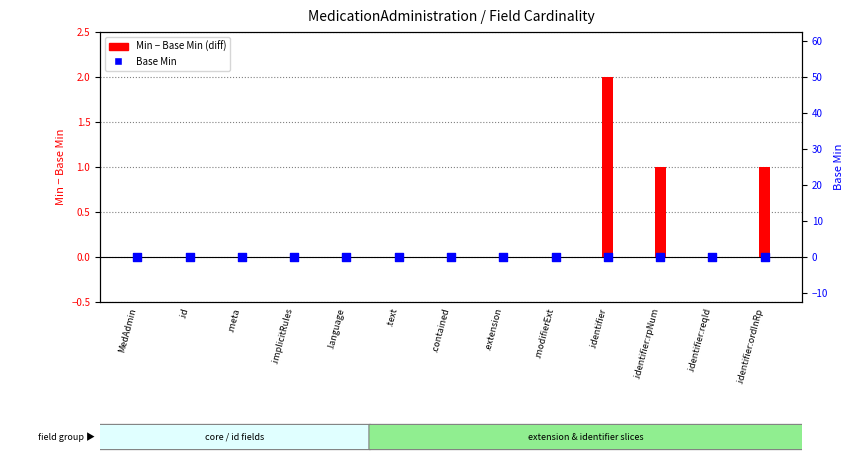

What are all the series names shown in the legend?

Min - Base Min (diff), Base Min